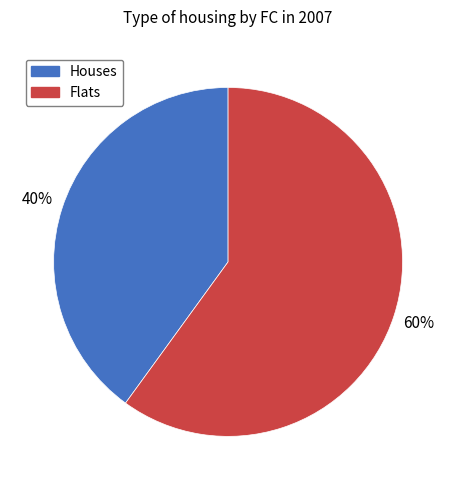

To the nearest percent, what is the average slice percentage?

50%